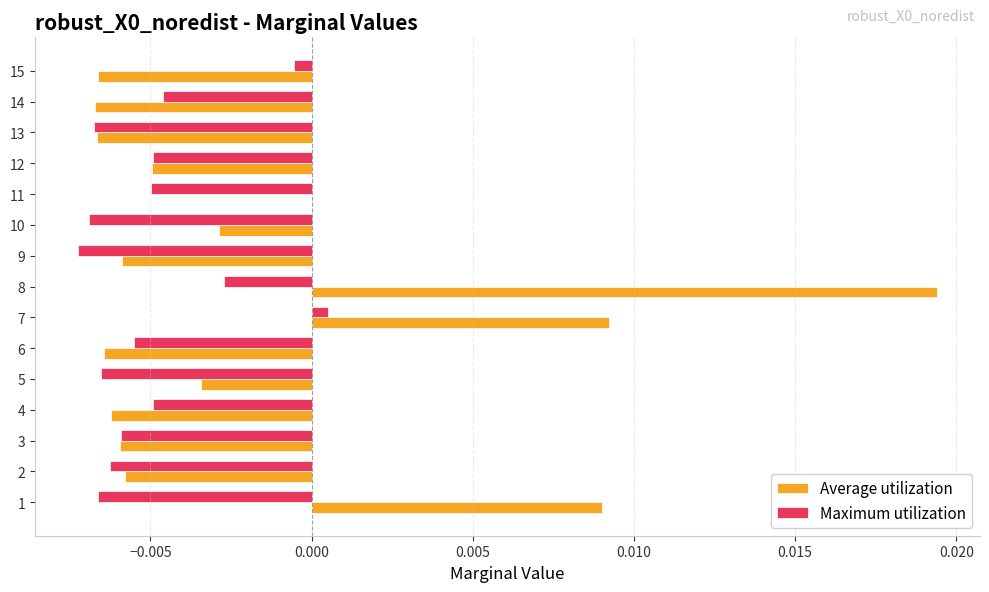

Which series has the largest total across all categories?

Average utilization